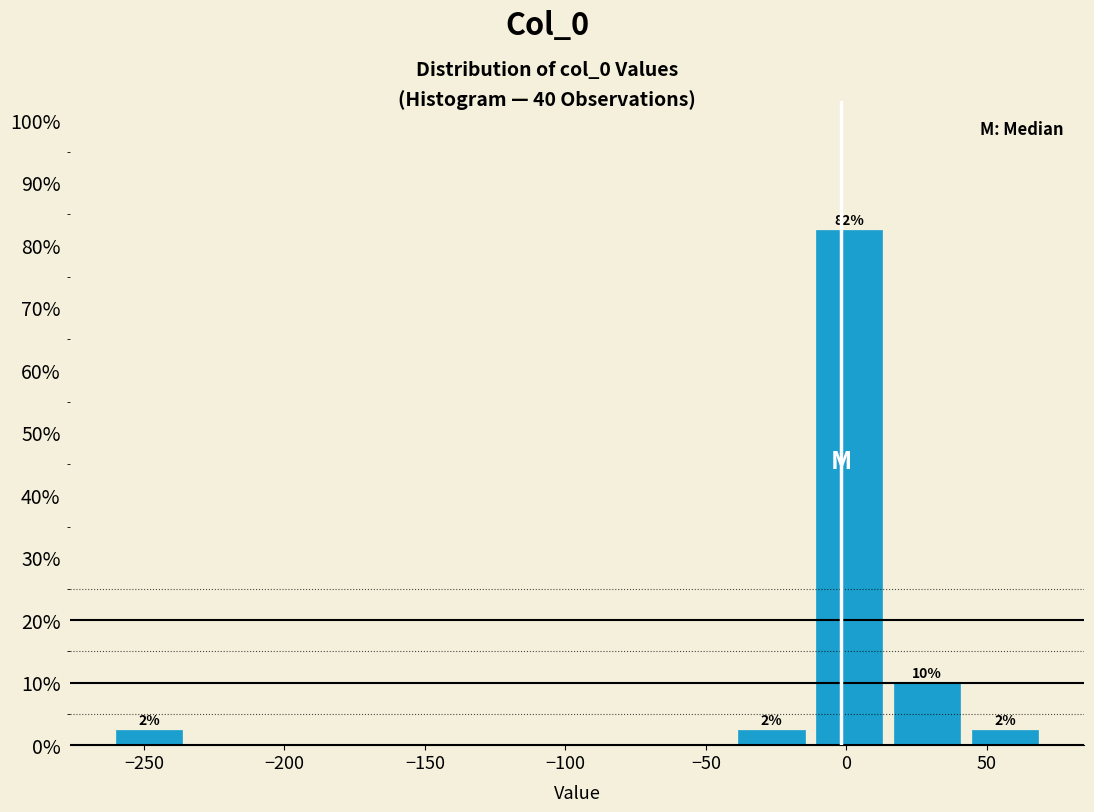

Which range on the x-axis has the tallest bar?

-15 to 15